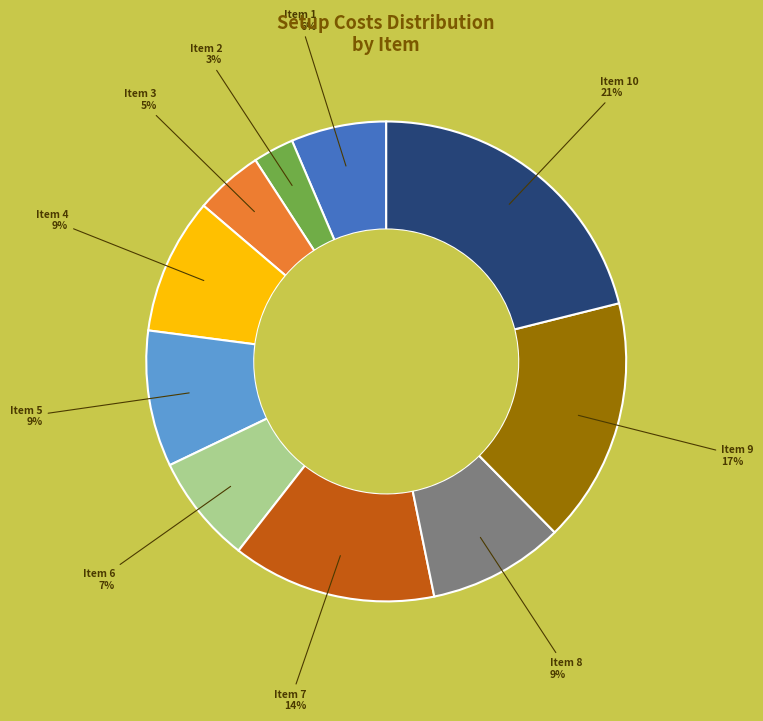

Which slice is the largest?

Item 10